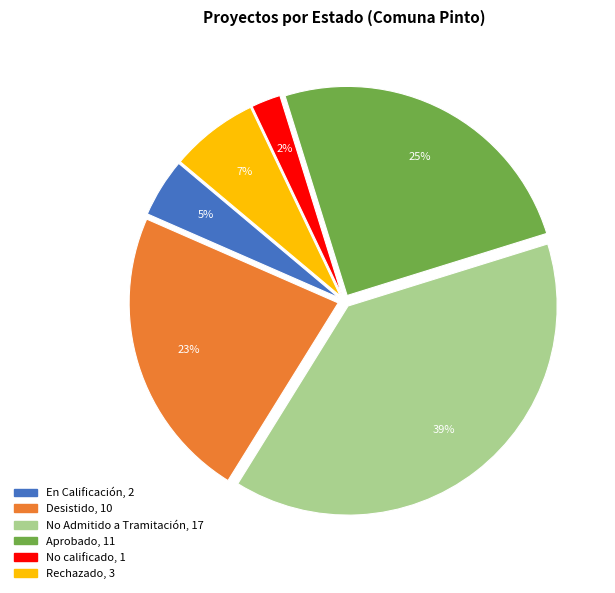

Does any single category account for the majority?

No